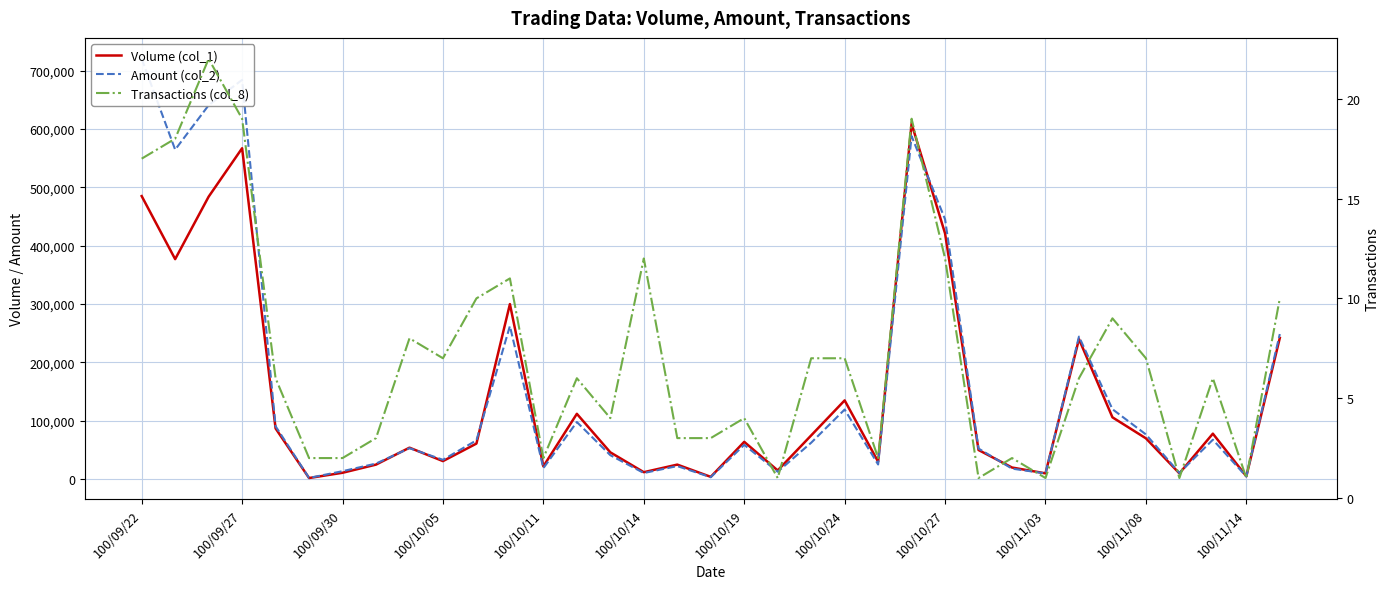

True or false: Amount (col_2) and Transactions (col_8) intersect in this chart.

False